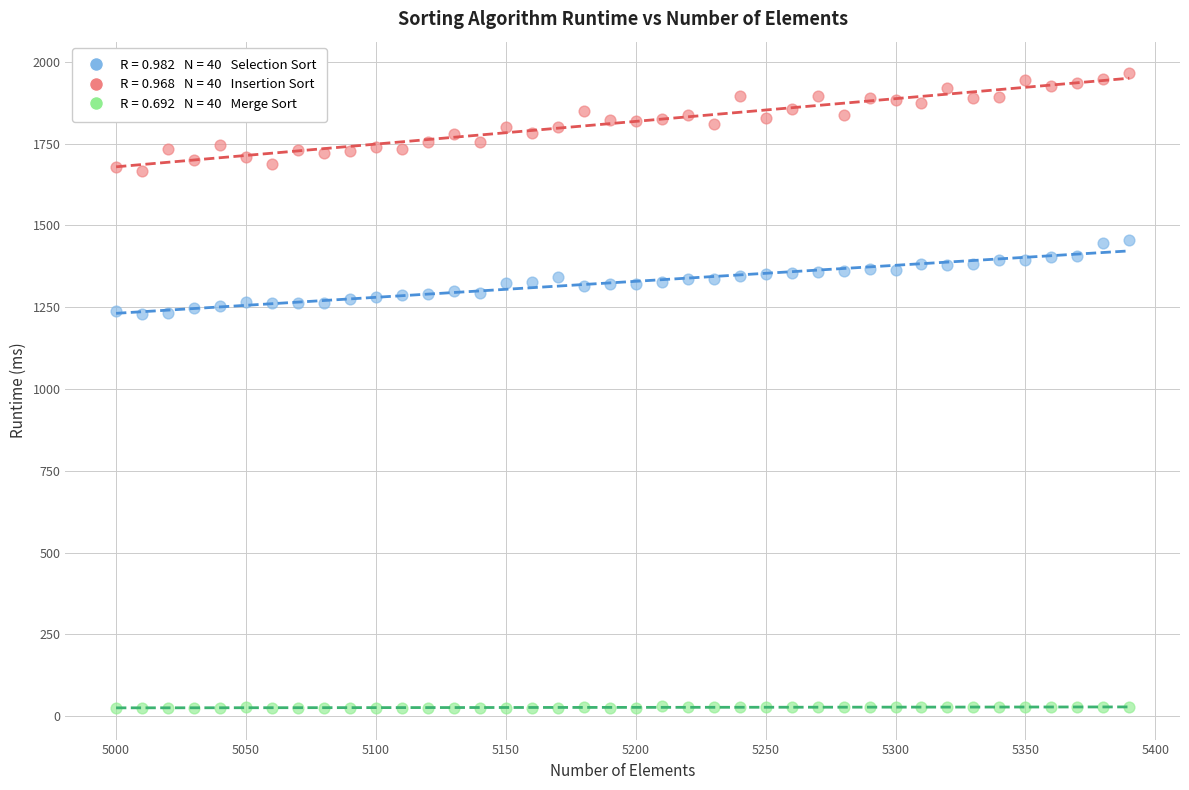

Across all data points, what is the range of X values (max minus min)?

390.0